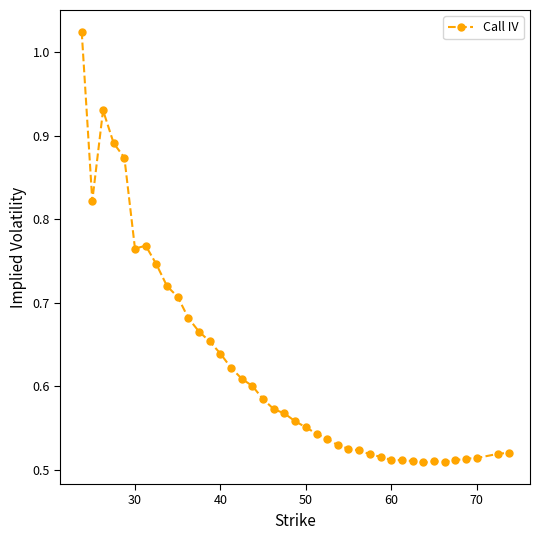

True or false: there are more than 2 points higher than both neighbors.

True